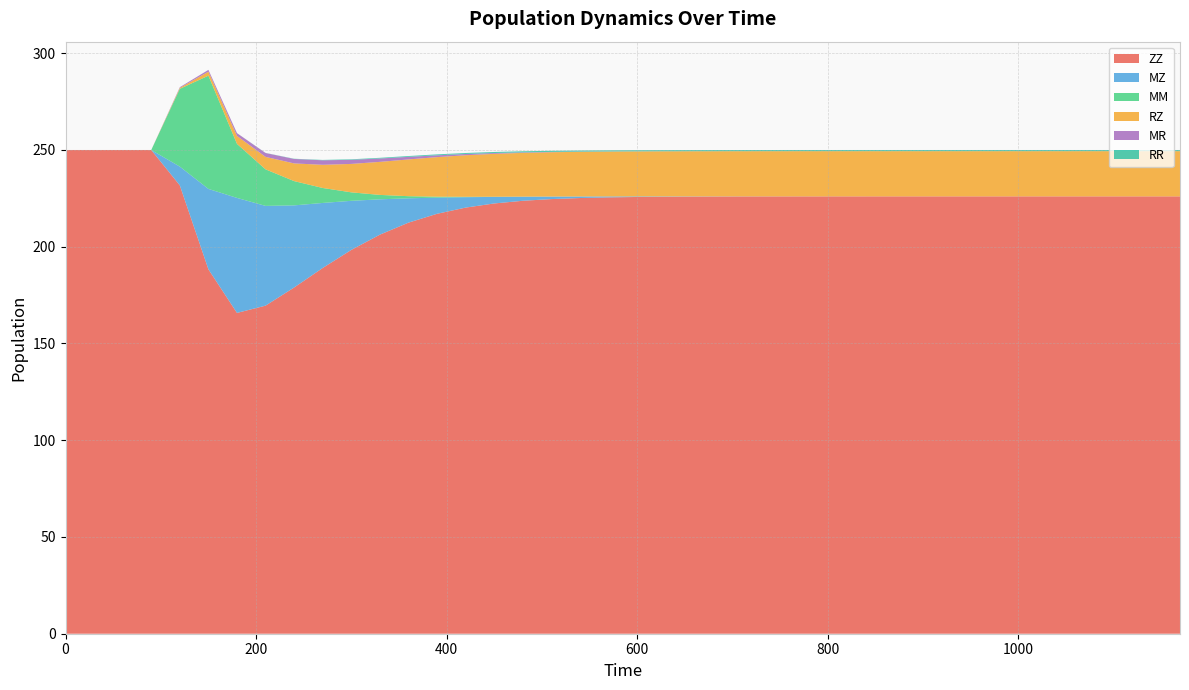

Reading right to left, what are all the values shown in this chart?

ZZ: 1170=226.0	1140=226.0	1110=226.0	1080=226.0	1050=226.0	1020=226.0	990=226.0	960=226.0	930=226.0	900=226.0	870=226.0	840=226.0	810=226.0	780=226.0	750=226.0	720=226.0	690=226.0	660=225.9	630=225.8	600=225.7	570=225.5	540=225.2	510=224.6	480=223.8	450=222.4	420=220.2	390=217.0	360=212.4	330=206.2	300=198.4	270=189.0	240=178.9	210=169.6	180=165.8	150=188.3	120=231.7	90=250.0	60=250.0	30=250.0	0=250.0
MZ: 1170=0.0	1140=0.0	1110=0.0	1080=0.0	1050=0.0	1020=0.0	990=0.0	960=0.0	930=0.0	900=0.0	870=0.0	840=0.0	810=0.0	780=0.0	750=0.0	720=0.0	690=0.1	660=0.1	630=0.2	600=0.3	570=0.5	540=0.8	510=1.3	480=2.1	450=3.4	420=5.4	390=8.3	360=12.6	330=18.3	300=25.4	270=33.6	240=42.4	210=51.6	180=59.4	150=41.6	120=9.7	90=0.0	60=0.0	30=0.0	0=0.0
MM: 1170=0.0	1140=0.0	1110=0.0	1080=0.0	1050=0.0	1020=0.0	990=0.0	960=0.0	930=0.0	900=0.0	870=0.0	840=0.0	810=0.0	780=0.0	750=0.0	720=0.0	690=0.0	660=0.0	630=0.0	600=0.0	570=0.0	540=0.0	510=0.0	480=0.0	450=0.1	420=0.2	390=0.5	360=1.1	330=2.3	300=4.4	270=7.7	240=12.5	210=18.9	180=27.9	150=58.5	120=40.2	90=0.0	60=0.0	30=0.0	0=0.0
RZ: 1170=23.4	1140=23.4	1110=23.4	1080=23.4	1050=23.4	1020=23.4	990=23.4	960=23.4	930=23.4	900=23.4	870=23.4	840=23.4	810=23.4	780=23.4	750=23.4	720=23.4	690=23.3	660=23.3	630=23.3	600=23.3	570=23.2	540=23.1	510=22.9	480=22.6	450=22.2	420=21.5	390=20.4	360=19.0	330=17.1	300=14.7	270=12.0	240=9.1	210=6.4	180=4.1	150=2.1	120=0.5	90=0.0	60=0.0	30=0.0	0=0.0
MR: 1170=0.0	1140=0.0	1110=0.0	1080=0.0	1050=0.0	1020=0.0	990=0.0	960=0.0	930=0.0	900=0.0	870=0.0	840=0.0	810=0.0	780=0.0	750=0.0	720=0.0	690=0.0	660=0.0	630=0.0	600=0.0	570=0.1	540=0.1	510=0.2	480=0.3	450=0.4	420=0.6	390=0.9	360=1.3	330=1.7	300=2.1	270=2.3	240=2.3	210=2.0	180=1.4	150=0.9	120=0.4	90=0.0	60=0.0	30=0.0	0=0.0
RR: 1170=0.6	1140=0.6	1110=0.6	1080=0.6	1050=0.6	1020=0.6	990=0.6	960=0.6	930=0.6	900=0.6	870=0.6	840=0.6	810=0.6	780=0.6	750=0.6	720=0.6	690=0.6	660=0.6	630=0.6	600=0.6	570=0.6	540=0.6	510=0.6	480=0.6	450=0.6	420=0.5	390=0.5	360=0.4	330=0.4	300=0.3	270=0.2	240=0.1	210=0.1	180=0.0	150=0.0	120=0.0	90=0.0	60=0.0	30=0.0	0=0.0